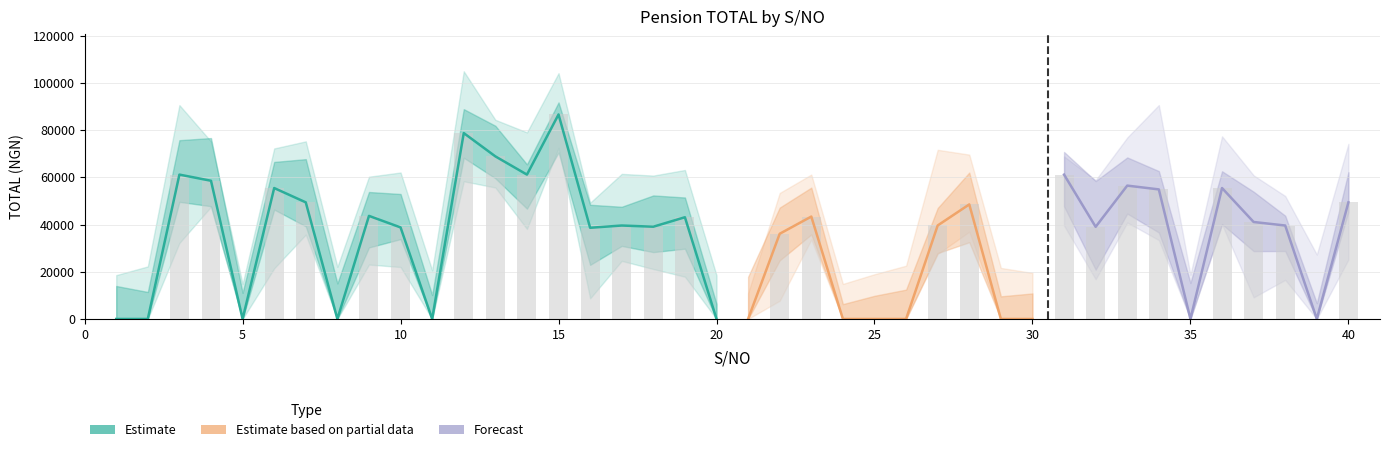

What is the change in value from 23 to 24?

-43410.0